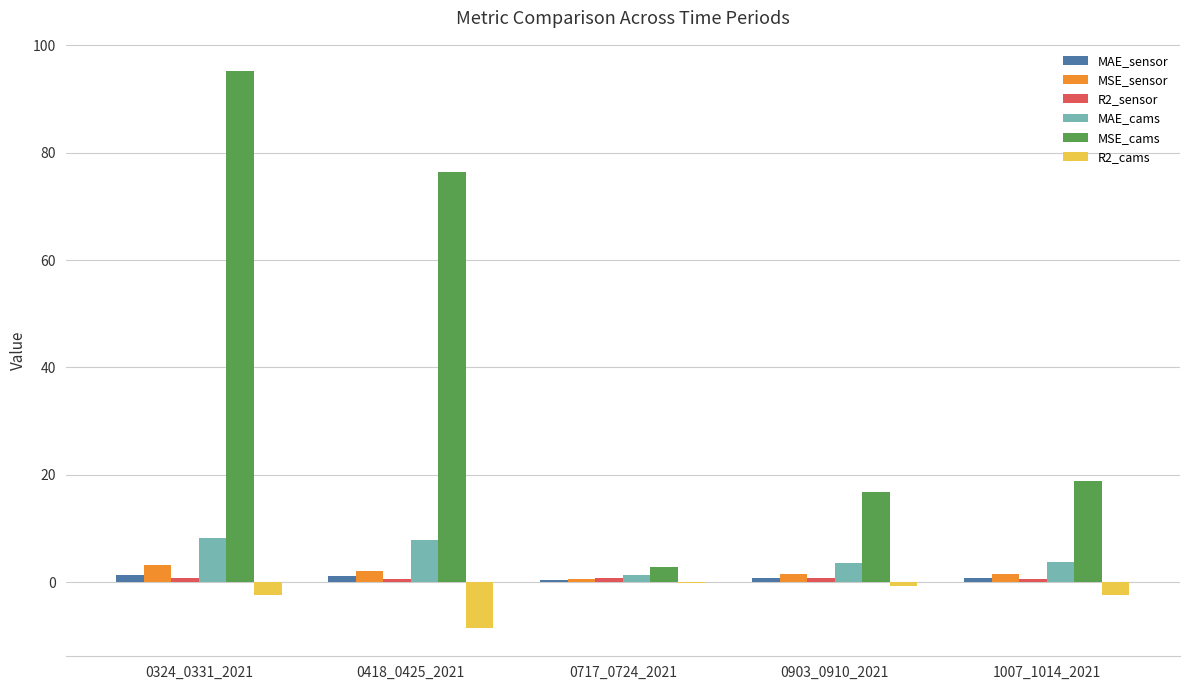

True or false: MAE_sensor has a value of 1.1 at 0418_0425_2021.

True